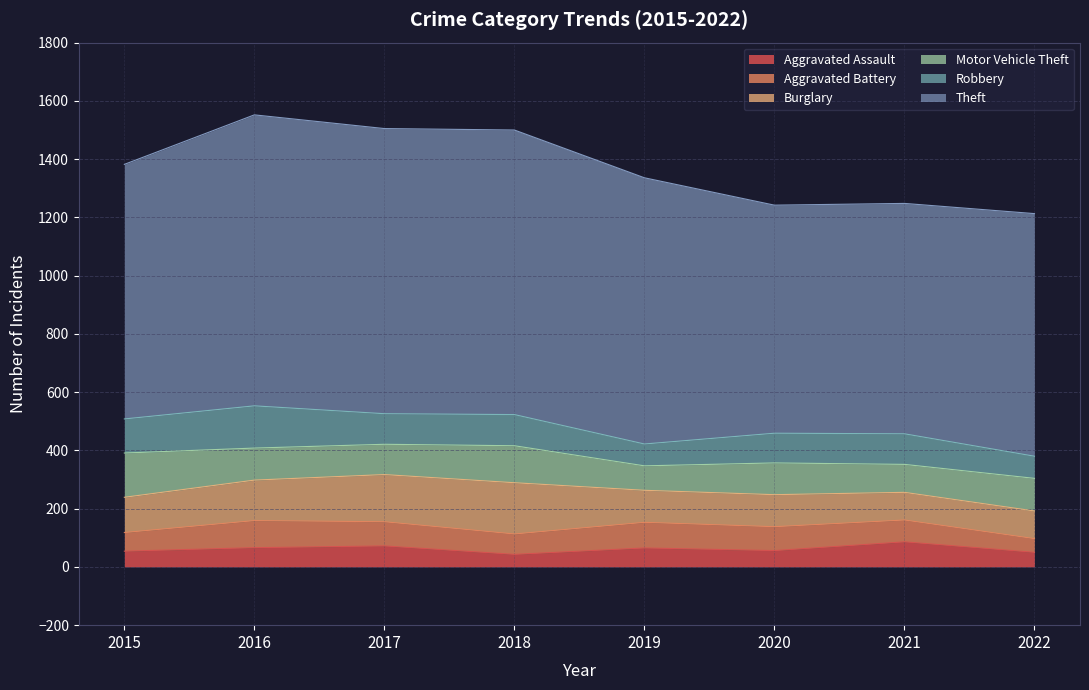

List the series in order of their peak value, highest first.

Theft, Burglary, Motor Vehicle Theft, Robbery, Aggravated Battery, Aggravated Assault